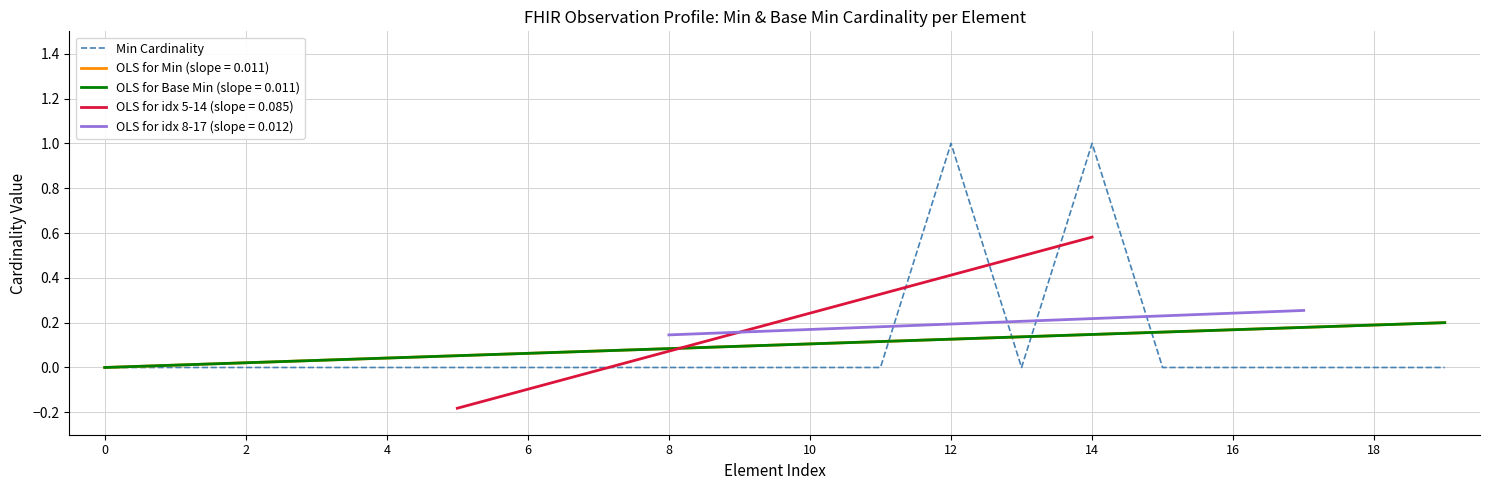

The chart shows a value of -1 at 15. True or false?

False